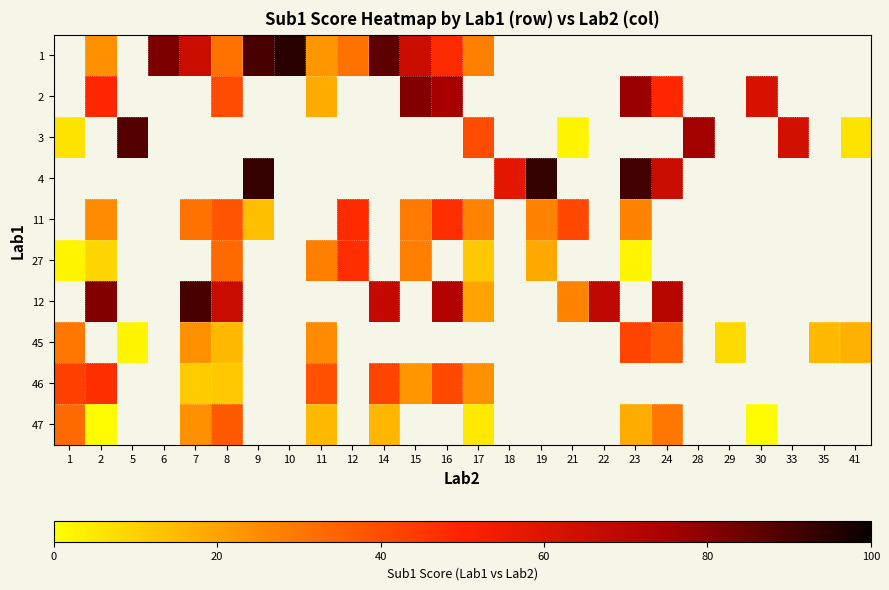

Which category has the lowest value across all series?

2